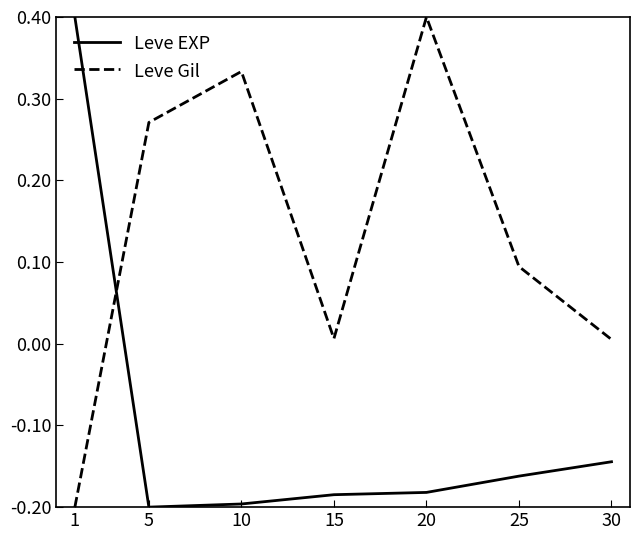

Between 15 and 20, which series saw the biggest shift?

Leve Gil